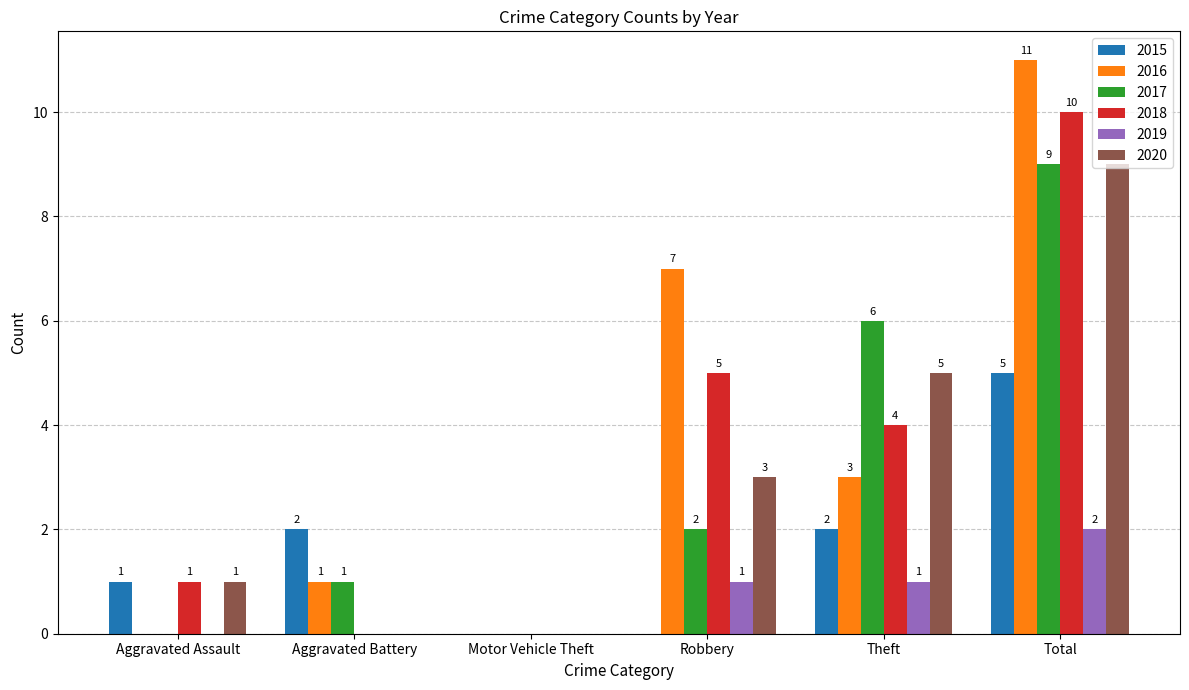

How many groups of bars are there?

6